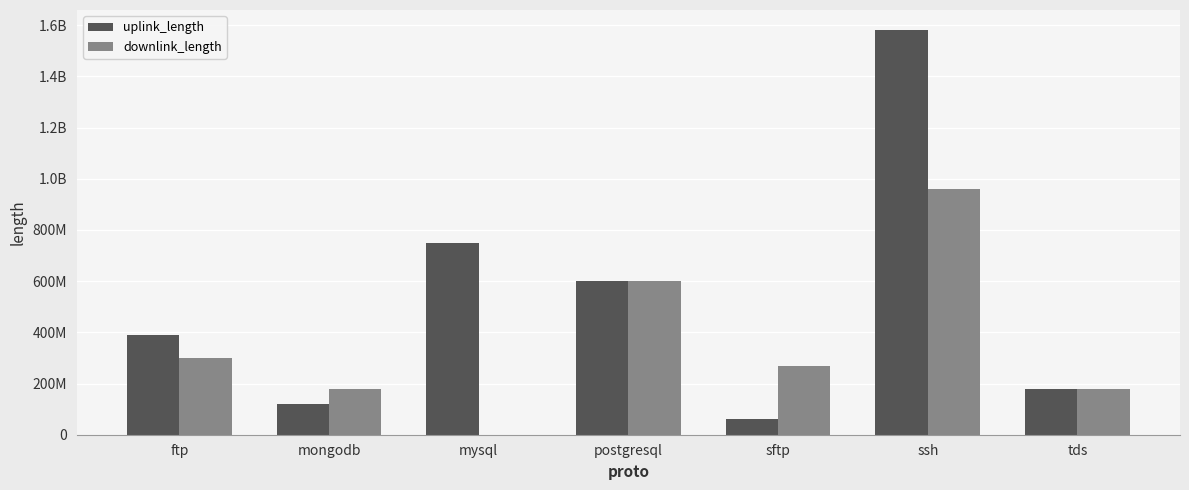

Reading left to right, transcribe all the data shown in this chart.

uplink_length: 390030899	120014161	750039665	600042008	60028256	1580112435	180028387
downlink_length: 300034696	180018669	38820	600045923	270038965	960103208	180014481